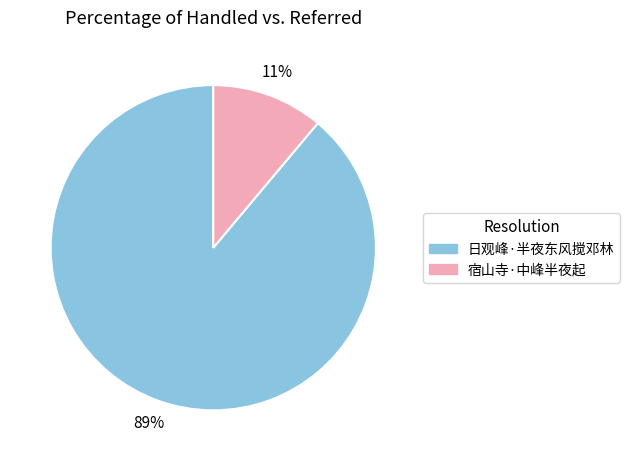

How many slices are in this pie chart?

2